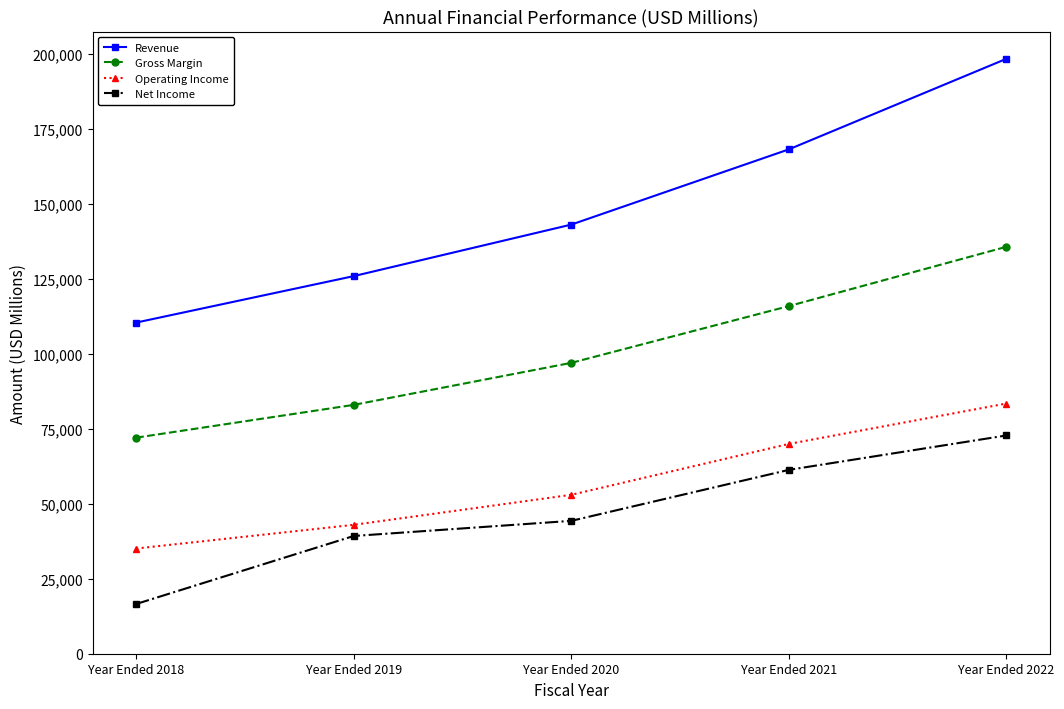

The Operating Income series shows 109897 at Year Ended 2022. True or false?

False